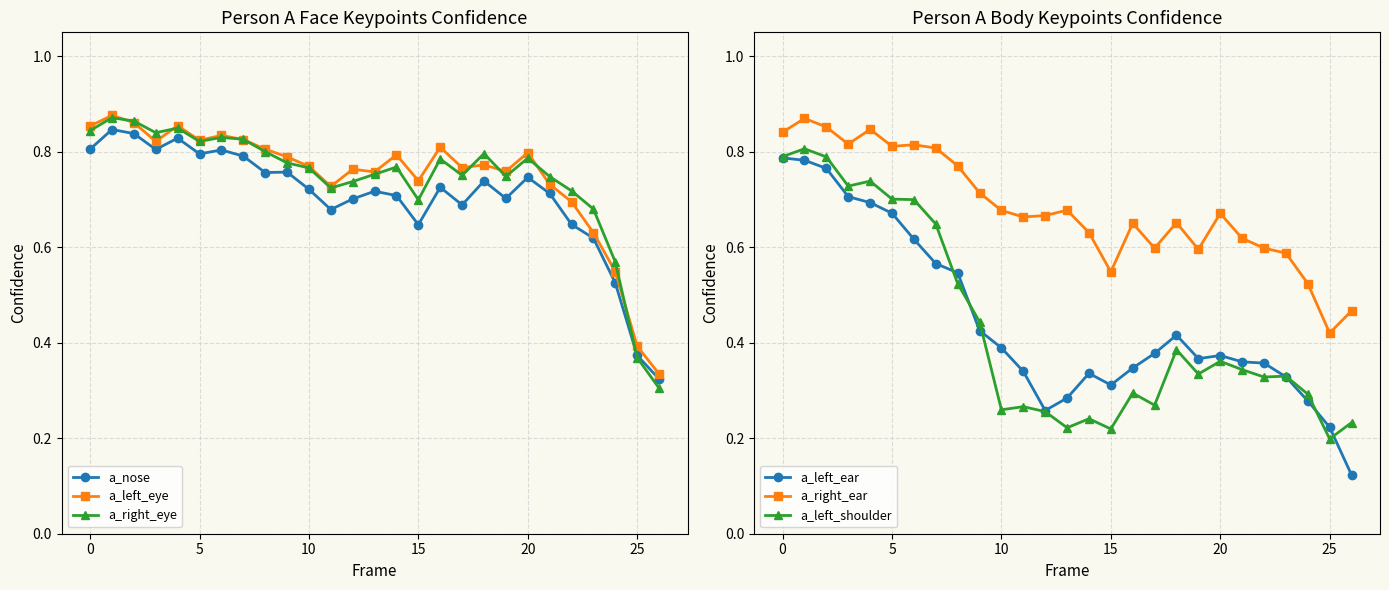

After their last crossing, which series has the higher values: a_right_ear or a_nose?

a_right_ear